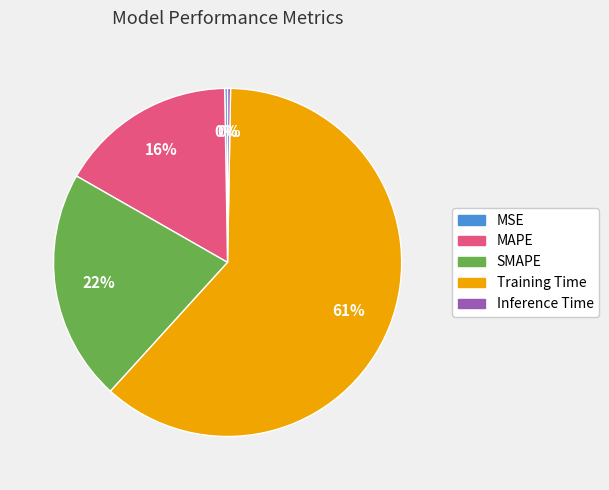

What is the largest slice in the pie chart?

Training Time